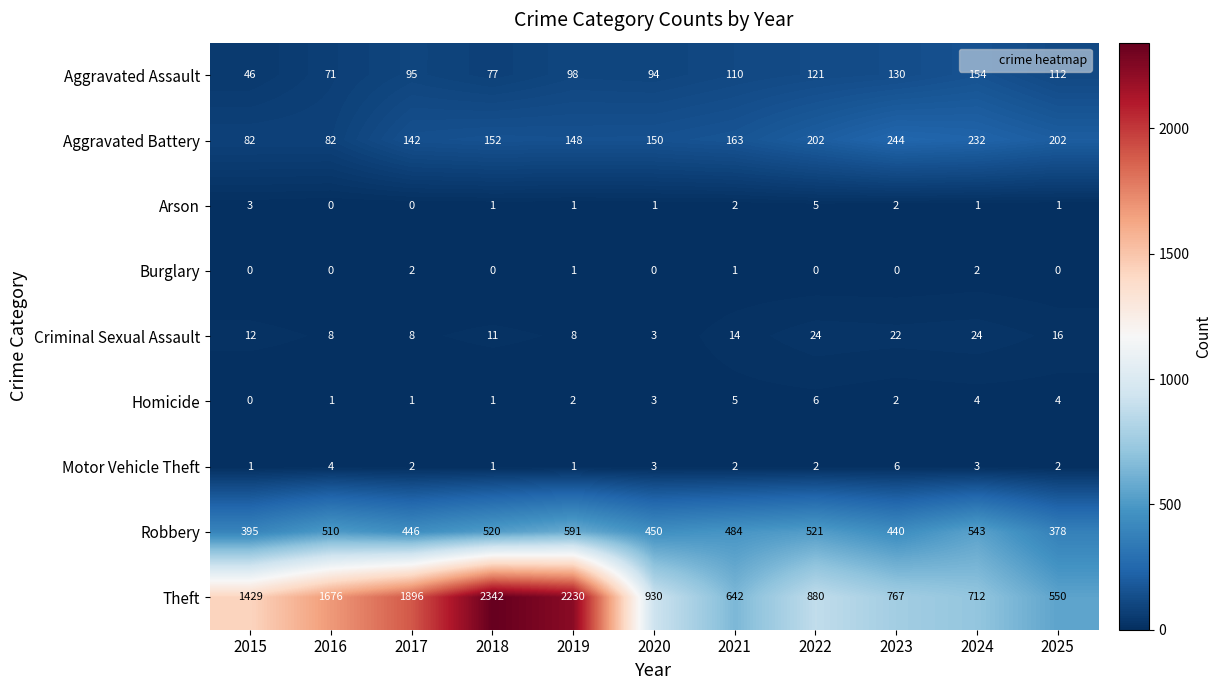

What is the total value across all series at 2017?

2592